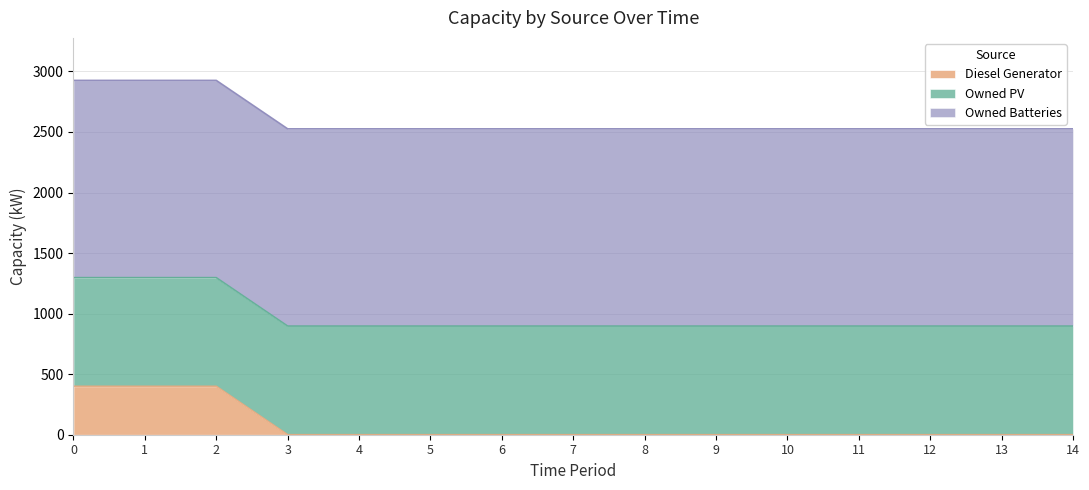

Reading left to right, what are all the values shown in this chart?

Diesel Generator: 400	400	400	0	0	0	0	0	0	0	0	0	0	0	0
Owned PV: 897	897	897	897	897	897	897	897	897	897	897	897	897	897	897
Owned Batteries: 1629	1629	1629	1629	1629	1629	1629	1629	1629	1629	1629	1629	1629	1629	1629